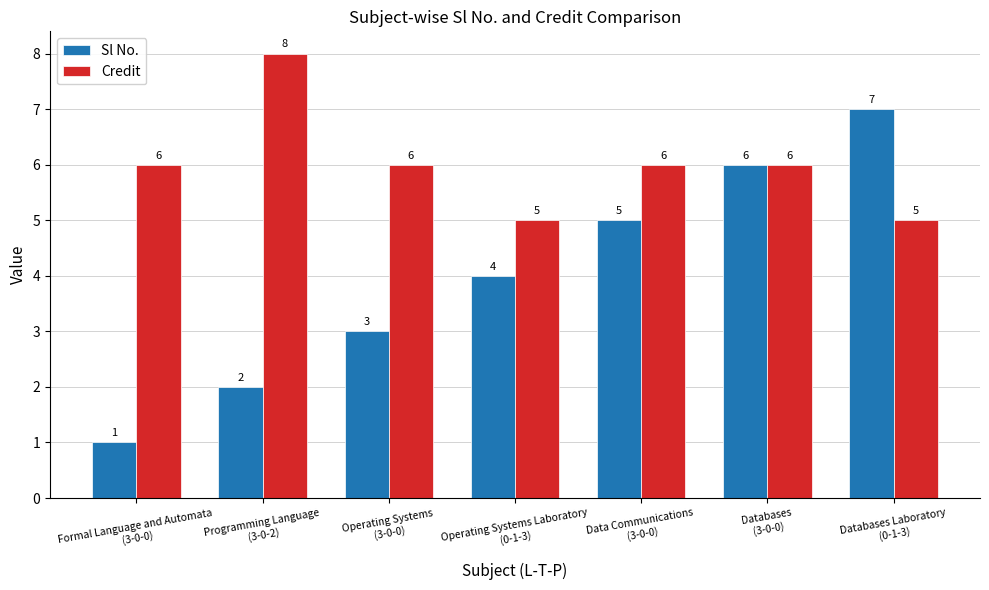

What is the average value of the Sl No. series?

4